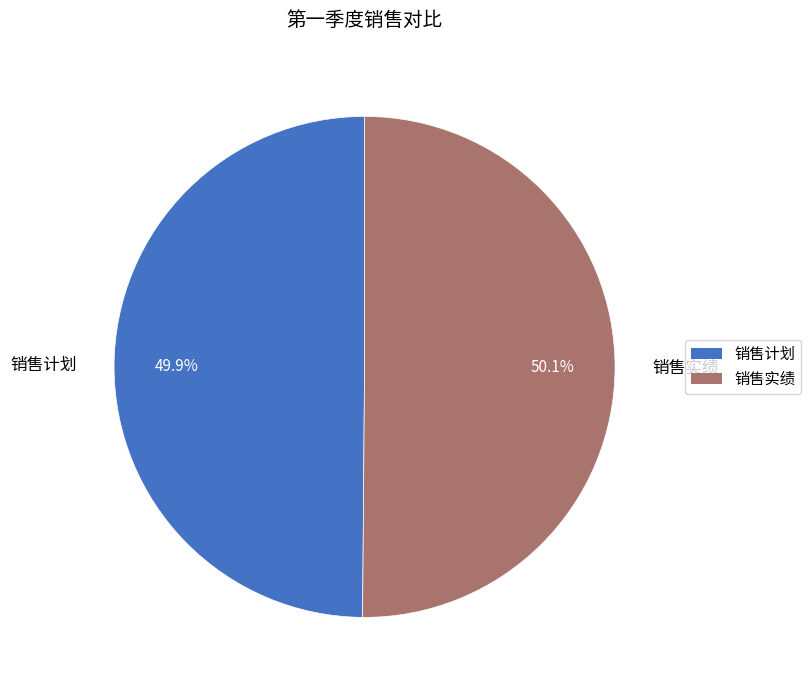

Is there a majority slice in this chart?

Yes